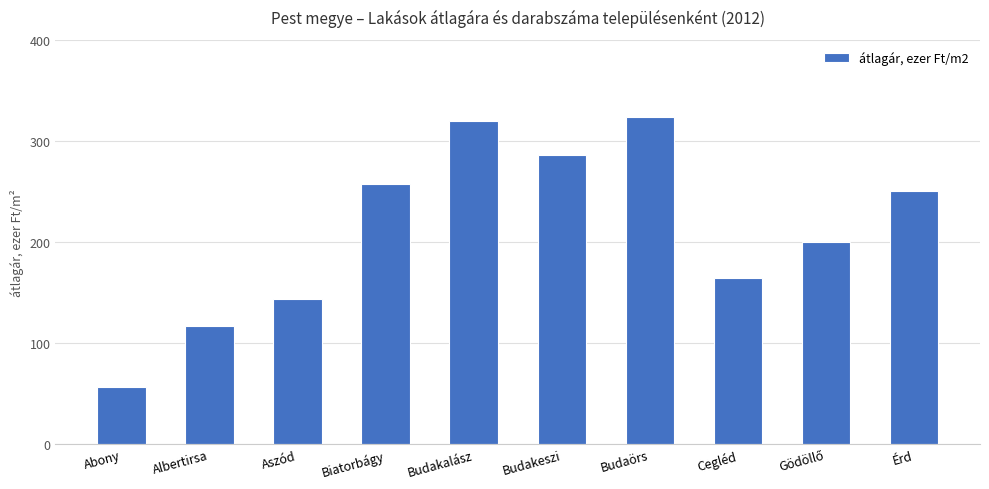

True or false: the data shows 43.6 at Aszód.

False